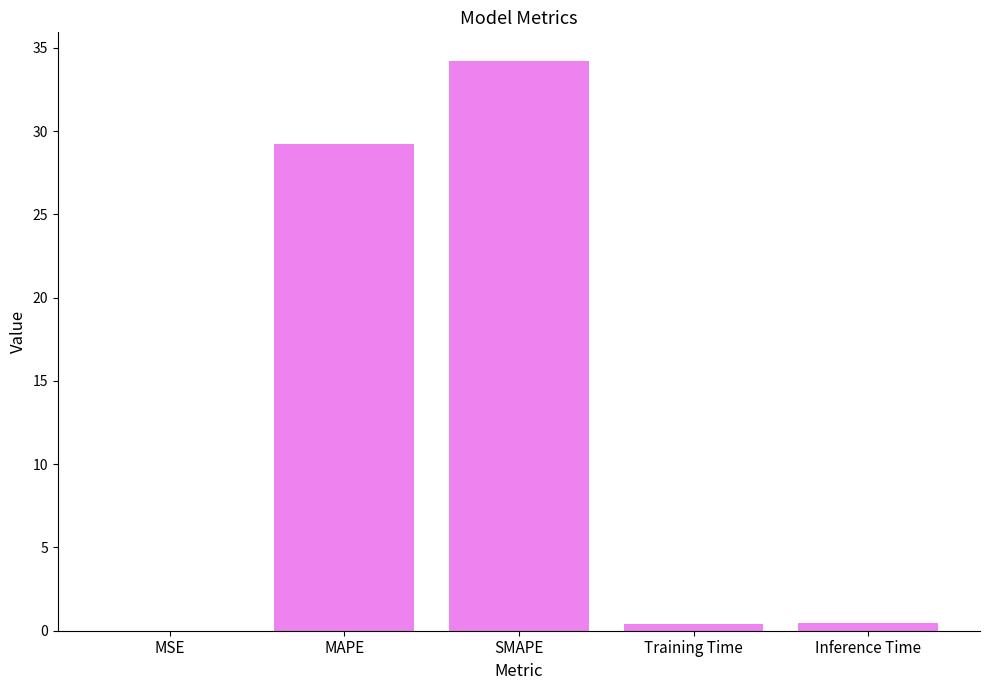

At which label is the value closest to 17?

MAPE